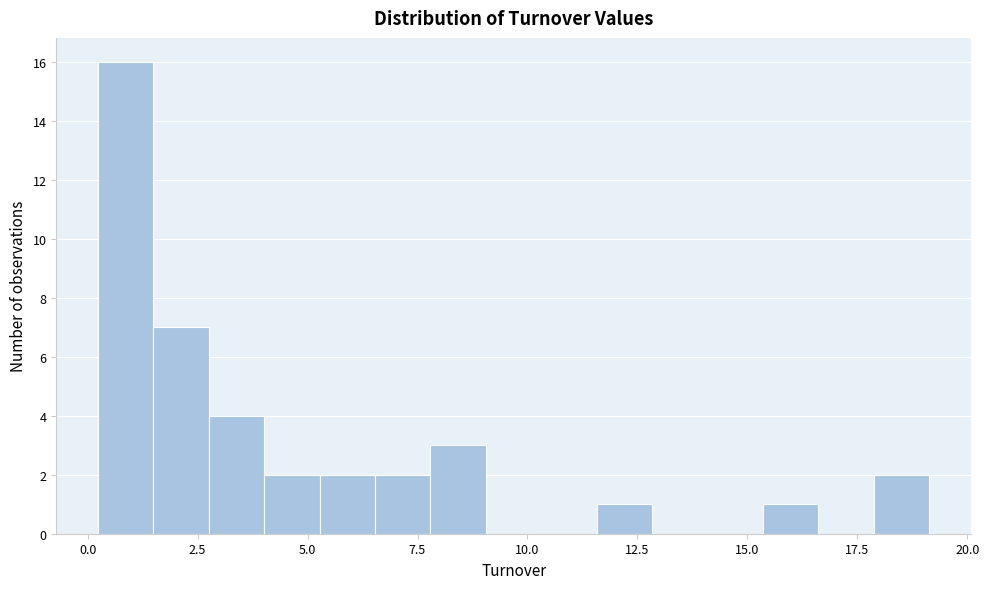

Read against the x-axis, roughly where is the centre of the tallest bar?

1.0